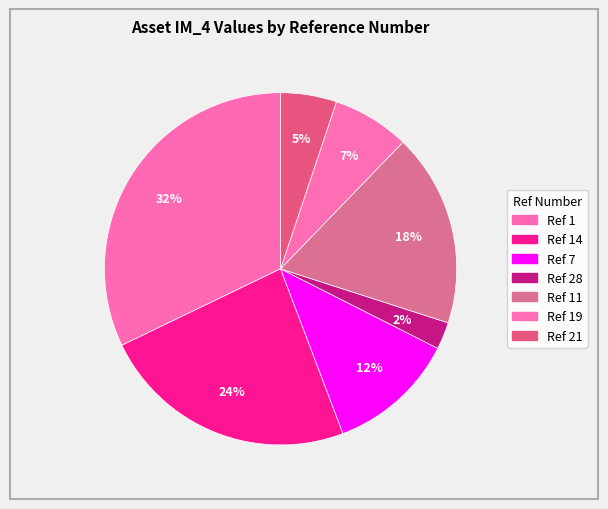

Is there a majority slice in this chart?

No